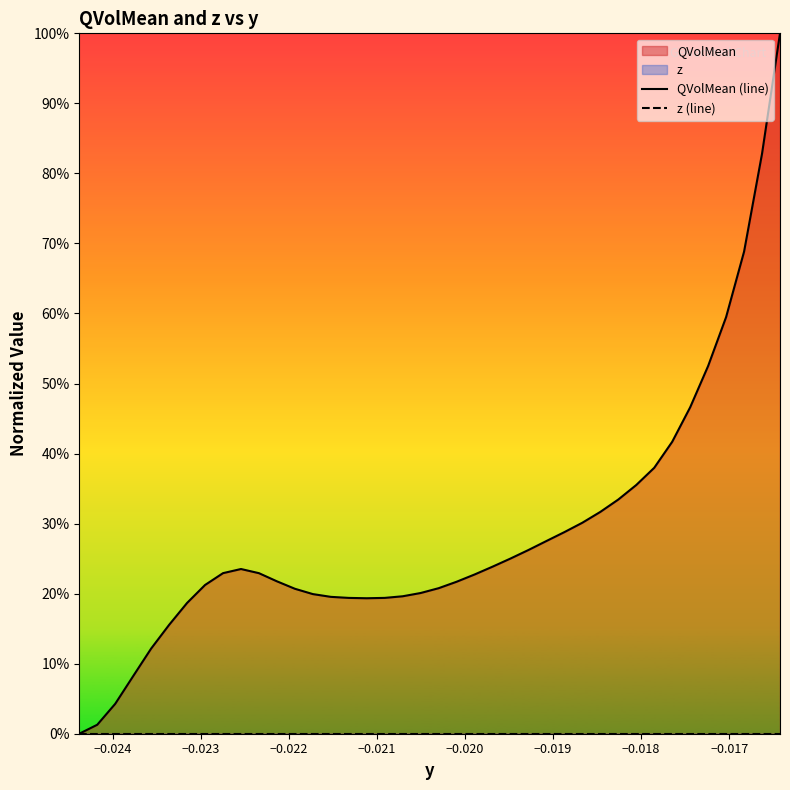

Which series has the widest spread of values?

QVolMean (line)